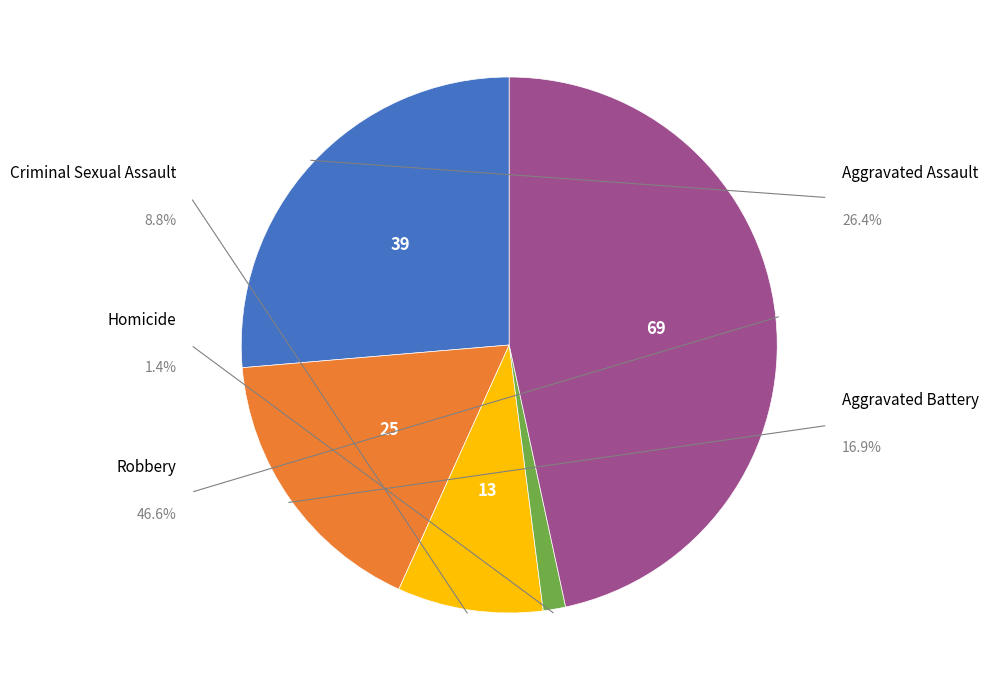

How many slices are in this pie chart?

5